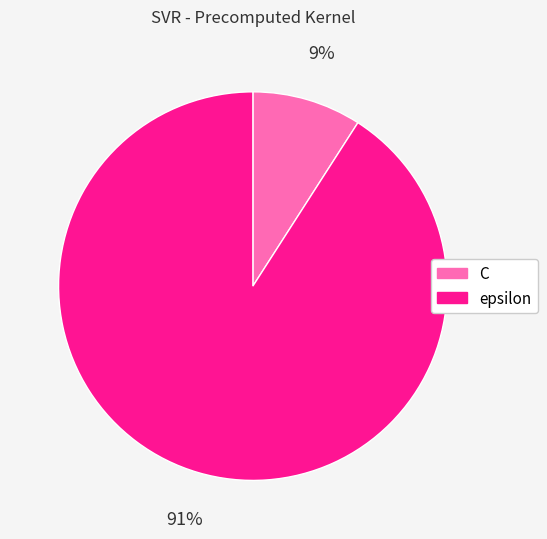

Is it true that epsilon is 81% of the pie?

False